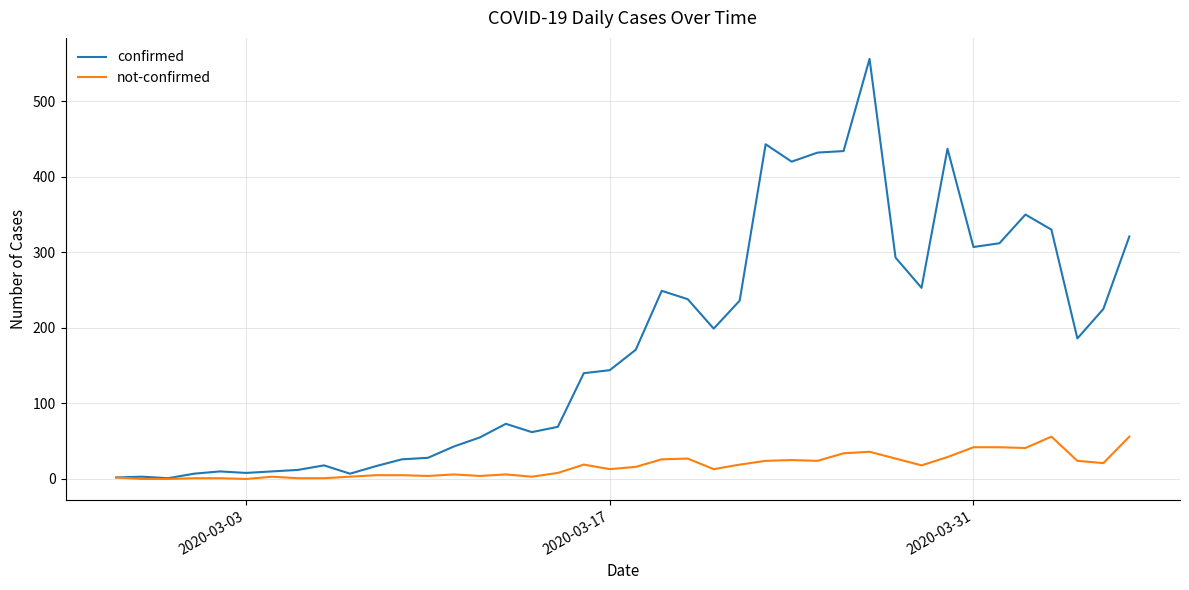

Rank the series by their maximum value, from highest to lowest.

confirmed, not-confirmed